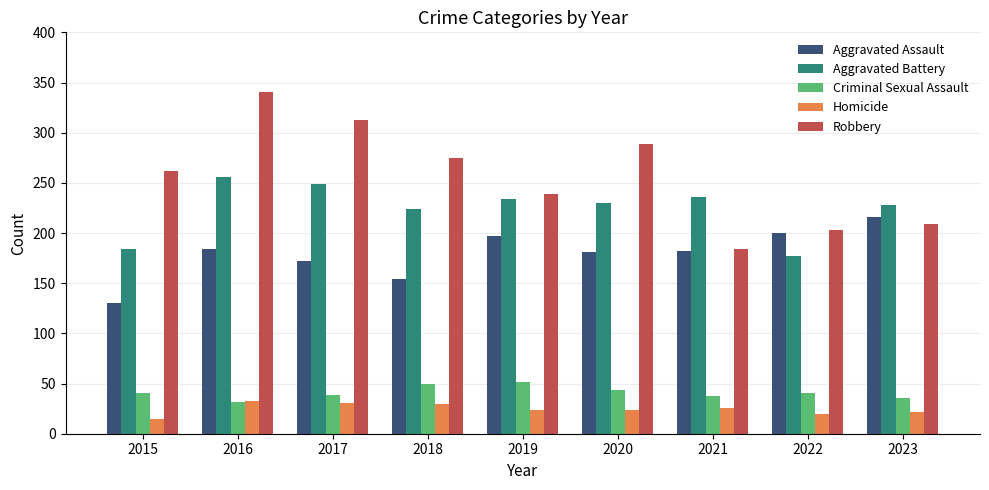

Where is Aggravated Assault nearest to the value 173?

2017